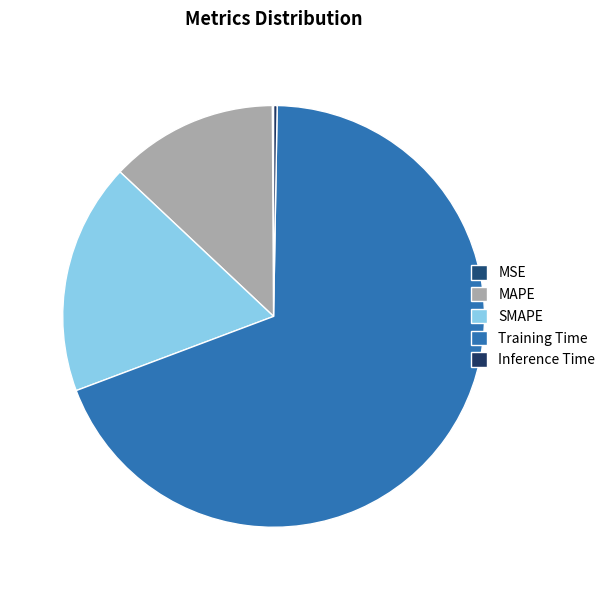

True or false: MSE accounts for 0% of the total.

True